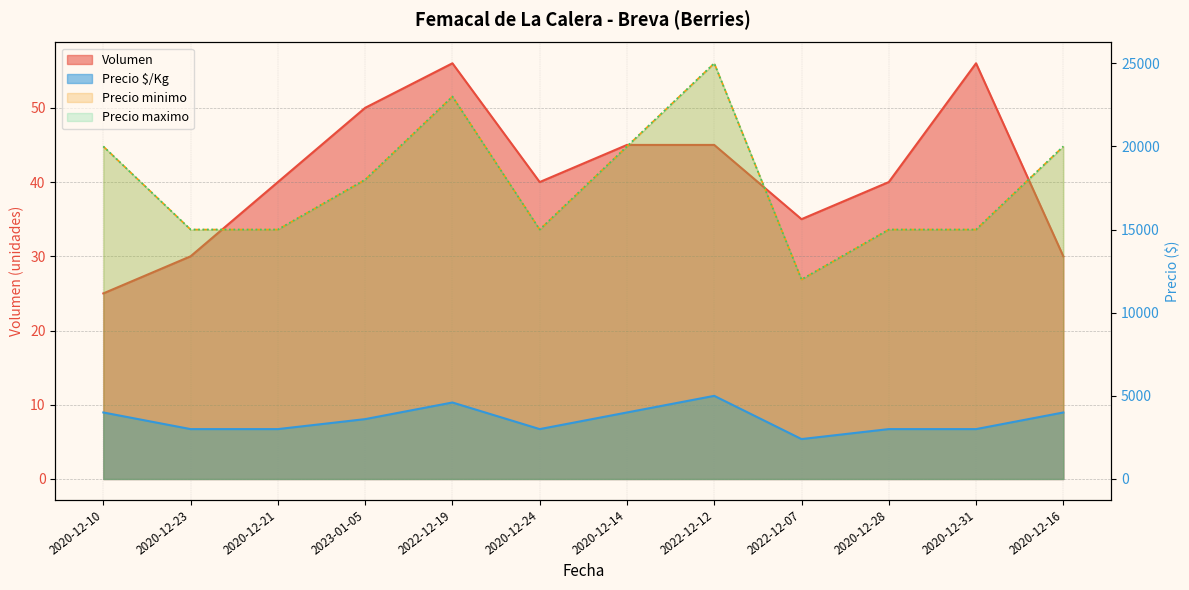

What is the label of the 1st point from the right?

2020-12-16